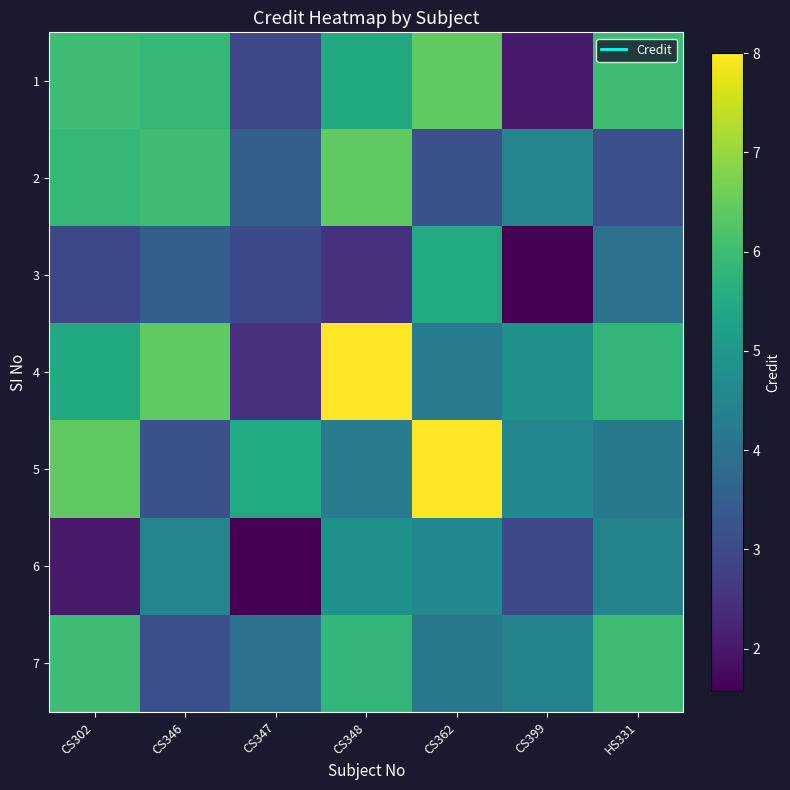

Reading right to left, extract all data points from this chart.

1: HS331=6.0	CS399=2.0	CS362=6.4	CS348=5.5	CS347=3.0	CS346=5.8	CS302=6.0
2: HS331=3.1	CS399=4.5	CS362=3.2	CS348=6.4	CS347=3.5	CS346=6.0	CS302=5.8
3: HS331=4.0	CS399=1.6	CS362=5.5	CS348=2.5	CS347=3.0	CS346=3.5	CS302=3.0
4: HS331=5.8	CS399=4.8	CS362=4.2	CS348=8.0	CS347=2.5	CS346=6.4	CS302=5.5
5: HS331=4.2	CS399=4.6	CS362=8.0	CS348=4.2	CS347=5.5	CS346=3.2	CS302=6.4
6: HS331=4.5	CS399=3.0	CS362=4.6	CS348=4.8	CS347=1.6	CS346=4.5	CS302=2.0
7: HS331=6.0	CS399=4.5	CS362=4.2	CS348=5.8	CS347=4.0	CS346=3.1	CS302=6.0